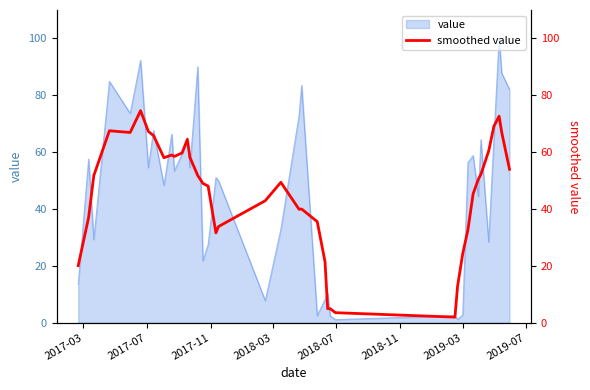

What is the maximum value for value?

100.0